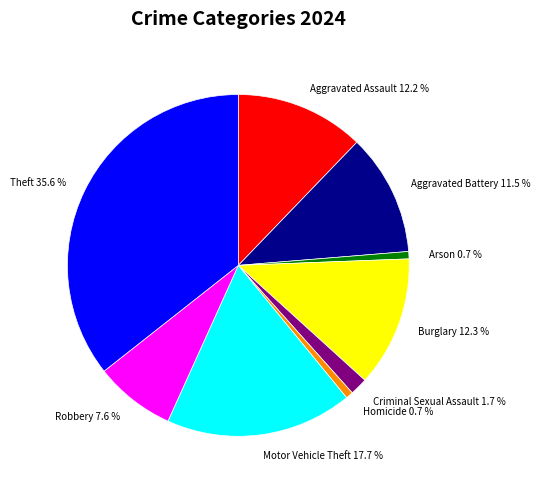

What percentage is the Homicide slice, to the nearest percent?

1%